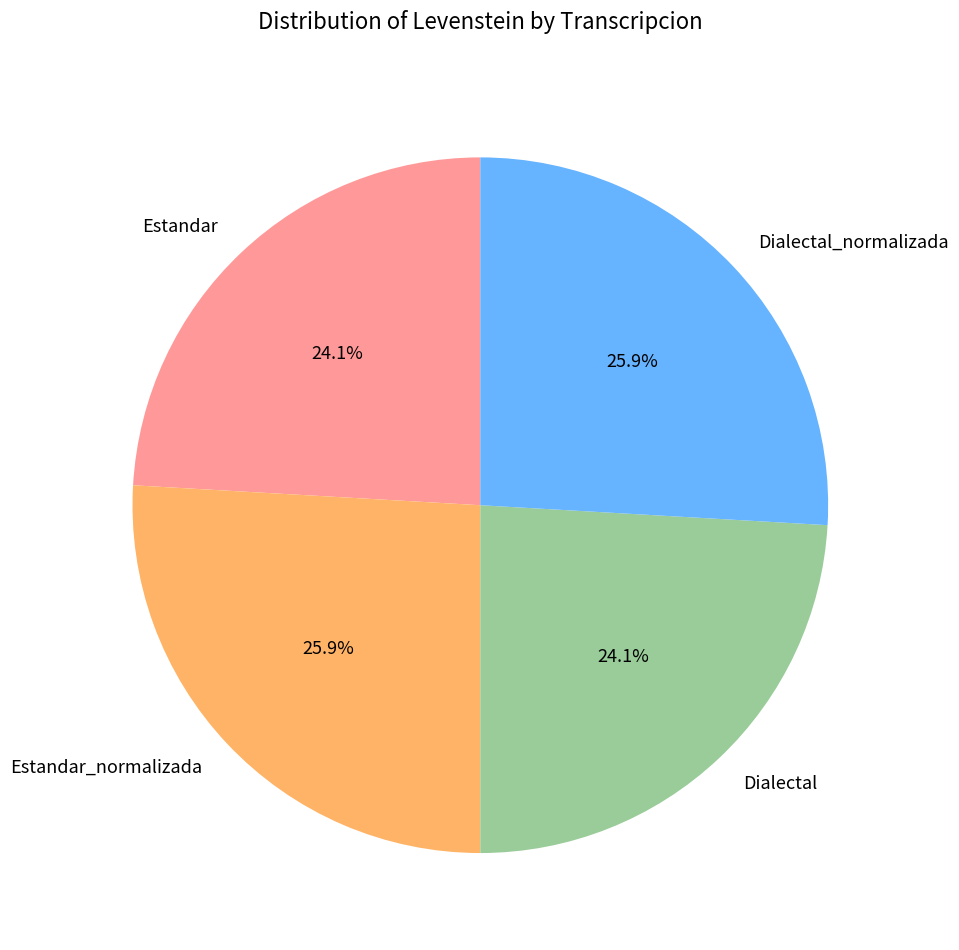

Does any single category account for the majority?

No